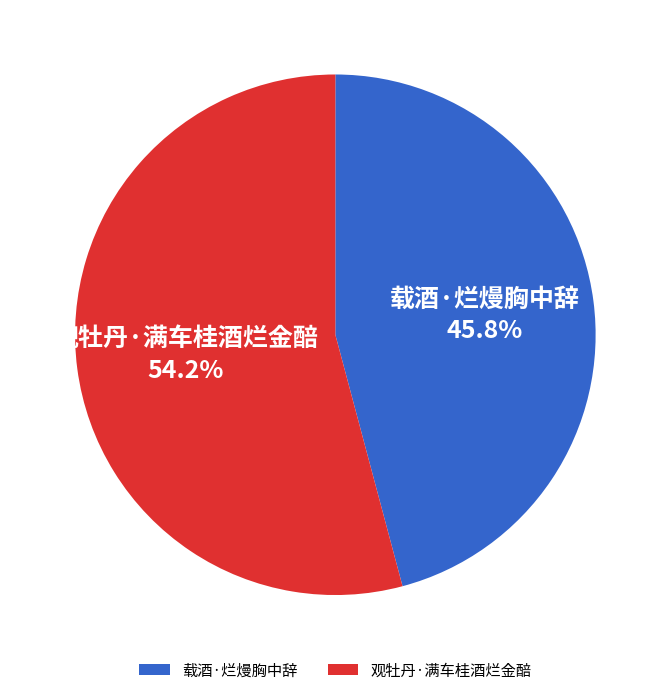

What percentage is the 观牡丹·满车桂酒烂金醅 slice, to the nearest percent?

54%